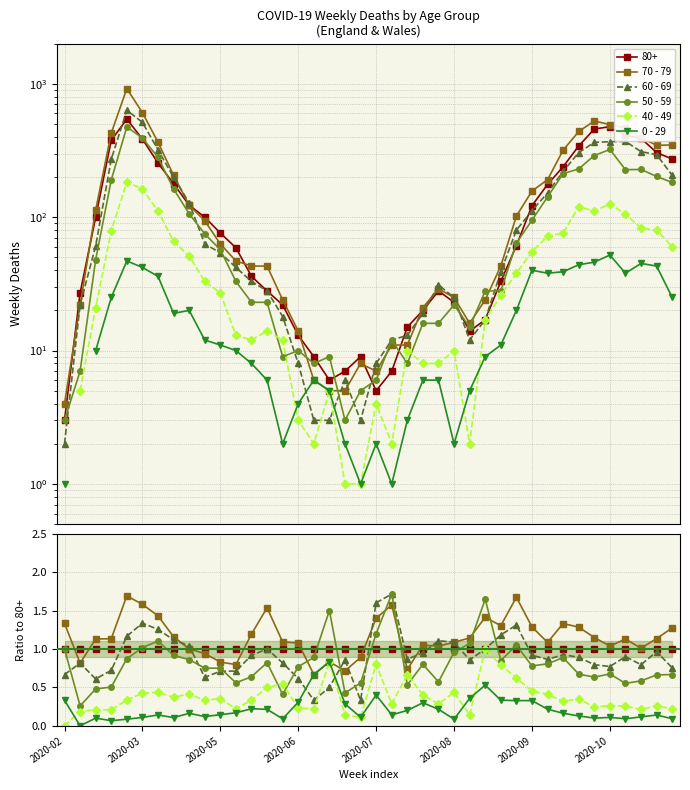

Which series ends up on top after the final intersection of 50 - 59 and 40 - 49?

50 - 59